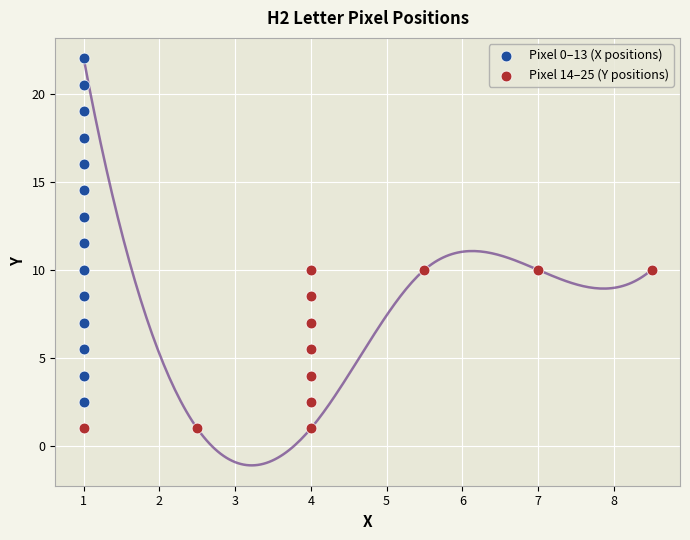

Which series contains the highest Y value?

Pixel 0–13 (X positions)